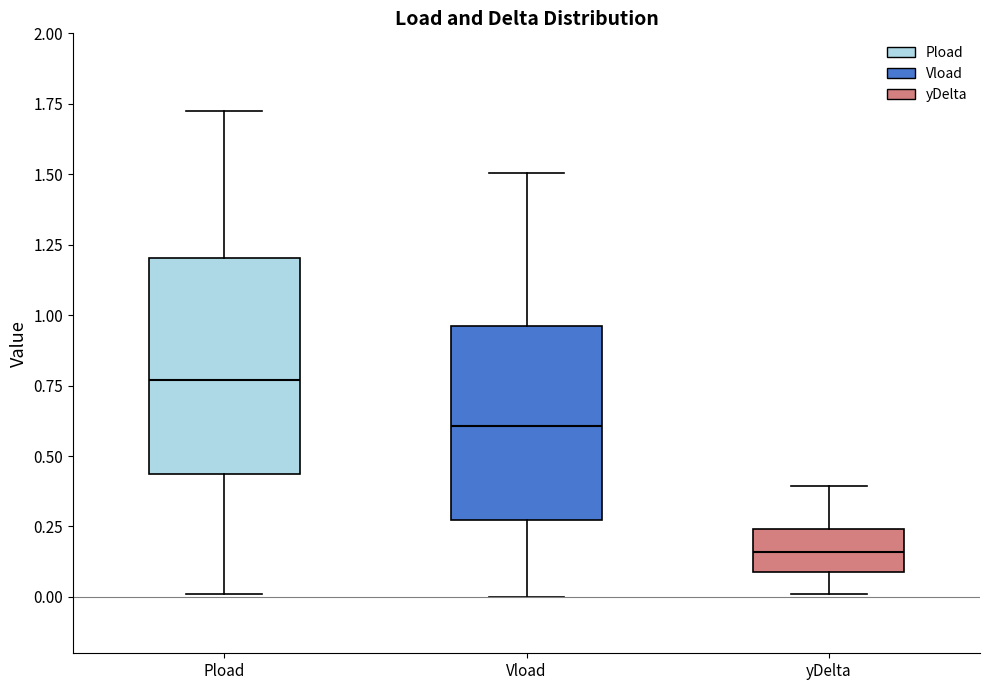

Where is the lower edge of the box for Pload on the y-axis? The values are not printed on the chart, so give them approximately, as read against the axis.

0.45